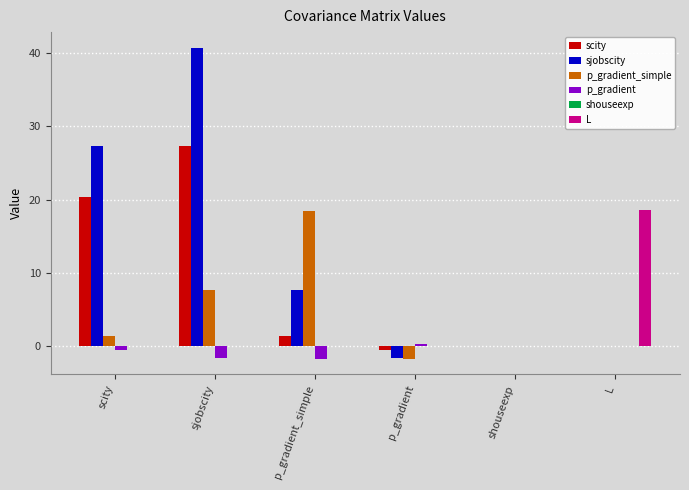

Are the bars horizontal?

No